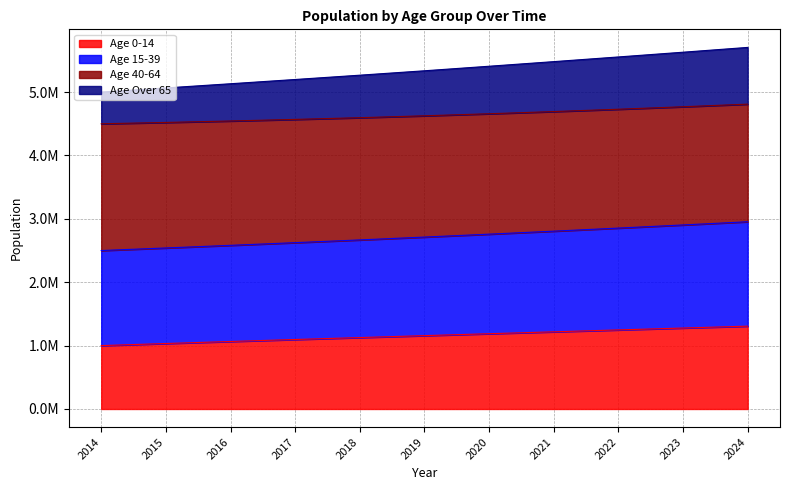

Where is Age 40-64 nearest to the value 5352405?

2019